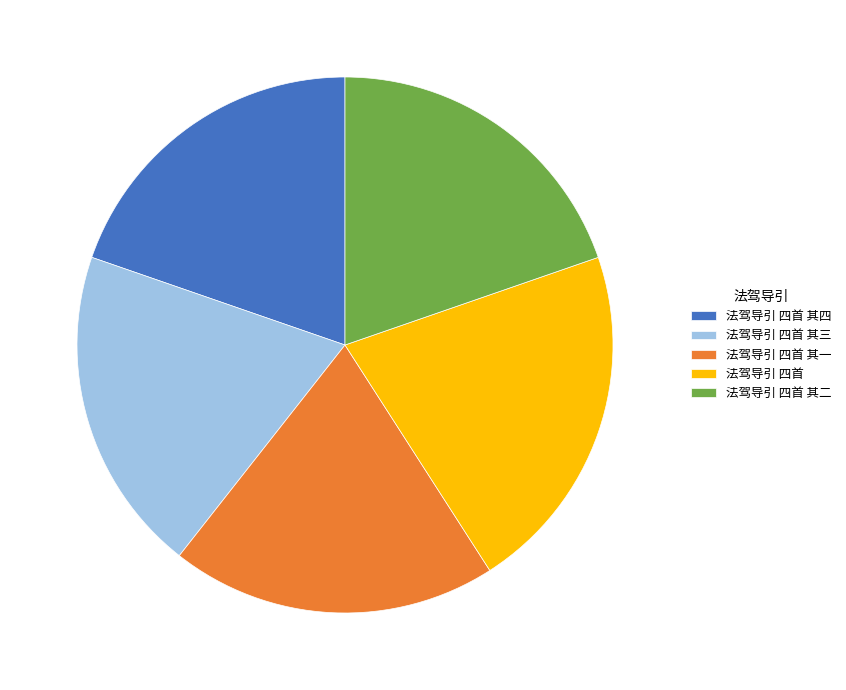

Which slice is the largest?

法驾导引 四首